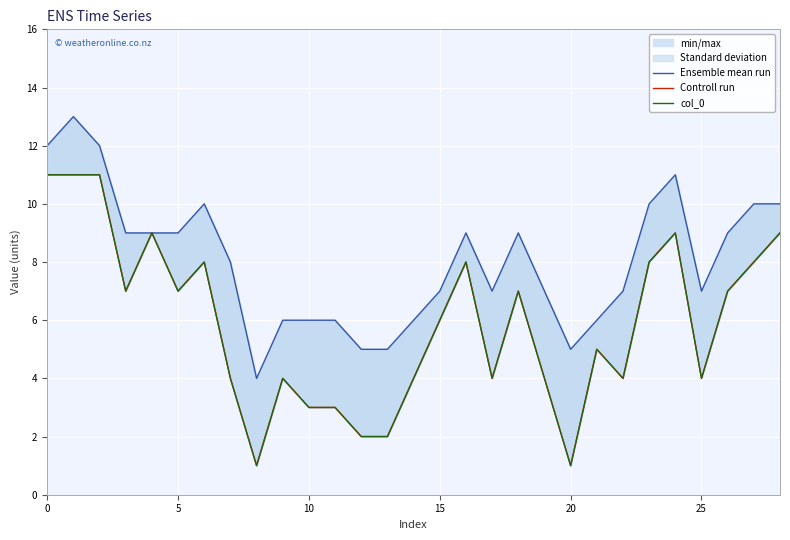

Is it true that Controll run equals 4 at 19?

True